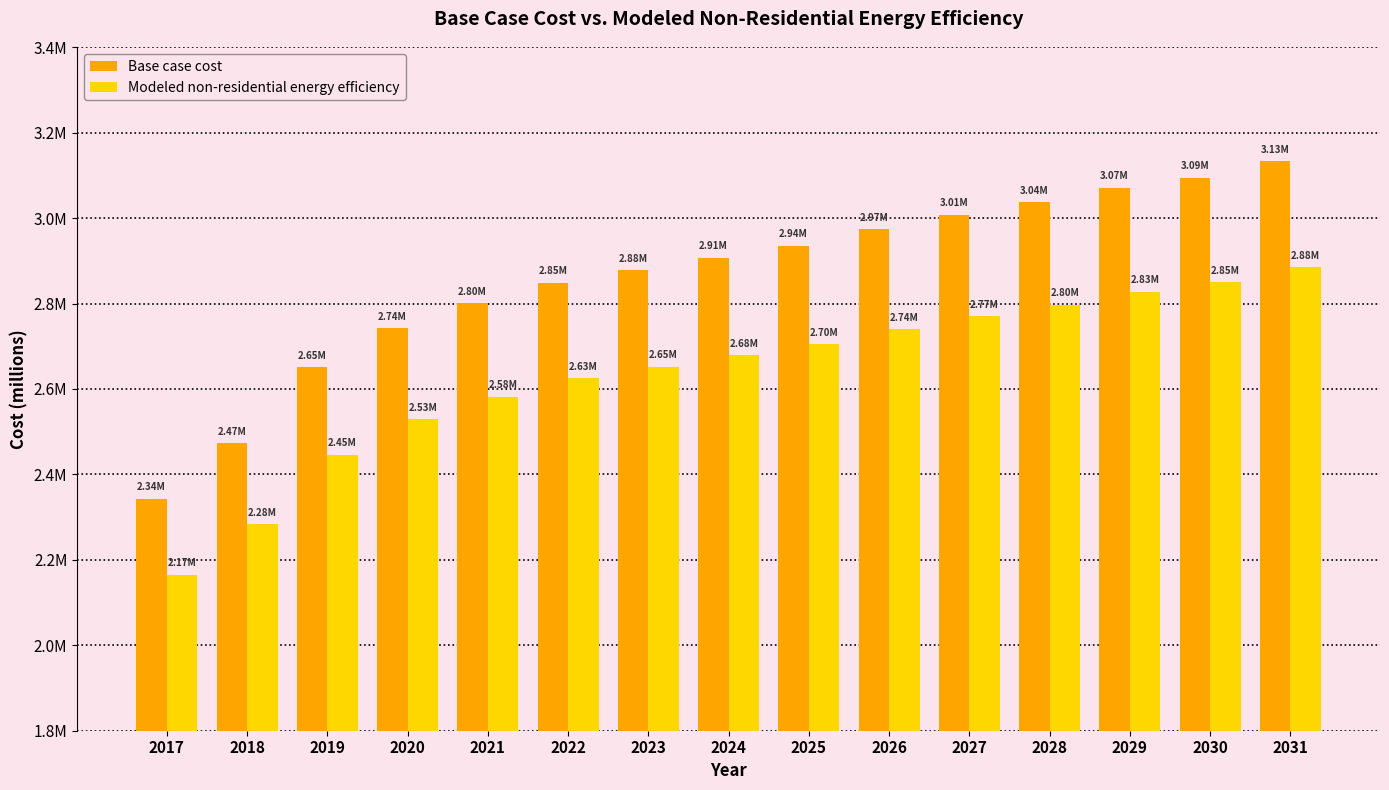

Rank the categories by Base case cost value from lowest to highest.

2017, 2018, 2019, 2020, 2021, 2022, 2023, 2024, 2025, 2026, 2027, 2028, 2029, 2030, 2031